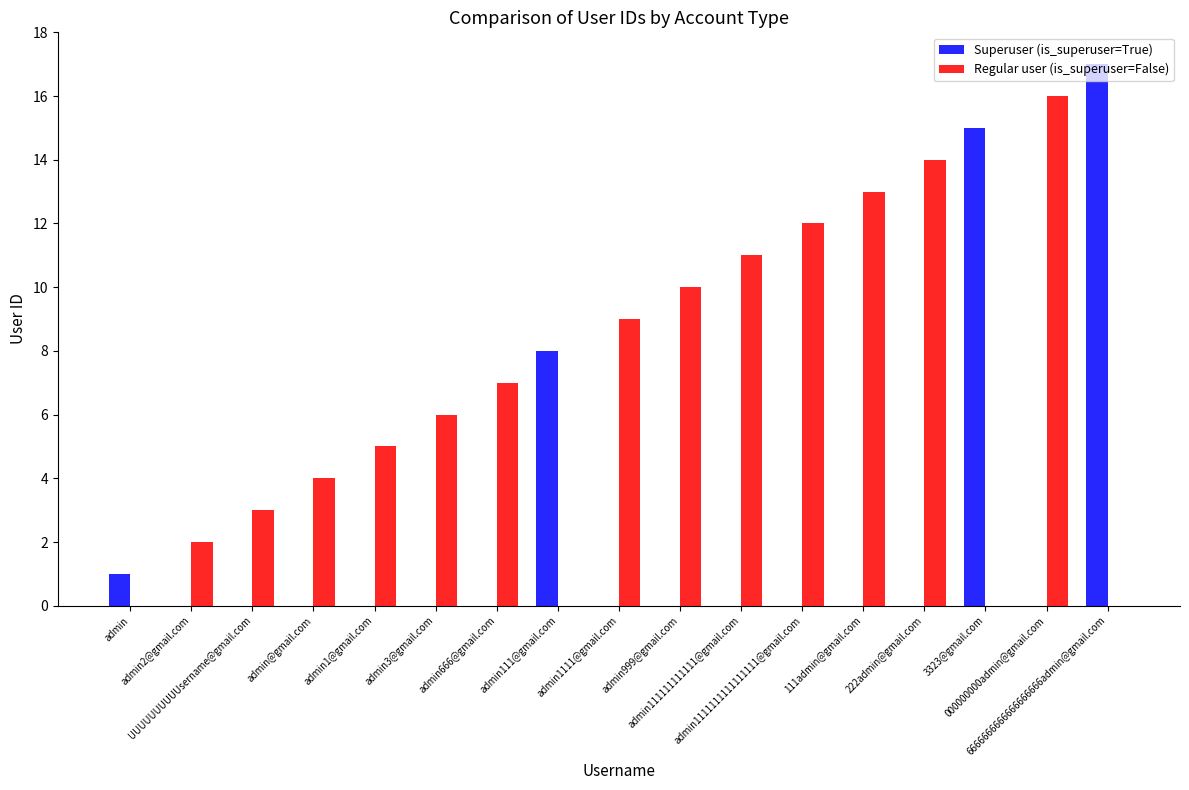

What is the sum of all Superuser (is_superuser=True) values?

41